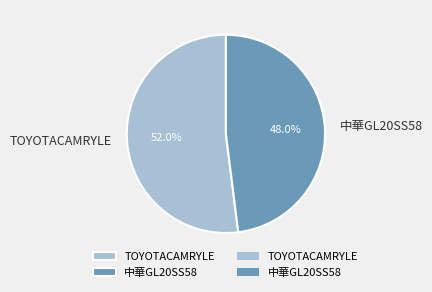

What portion of the pie excludes 中華GL20SS58?

52.0%